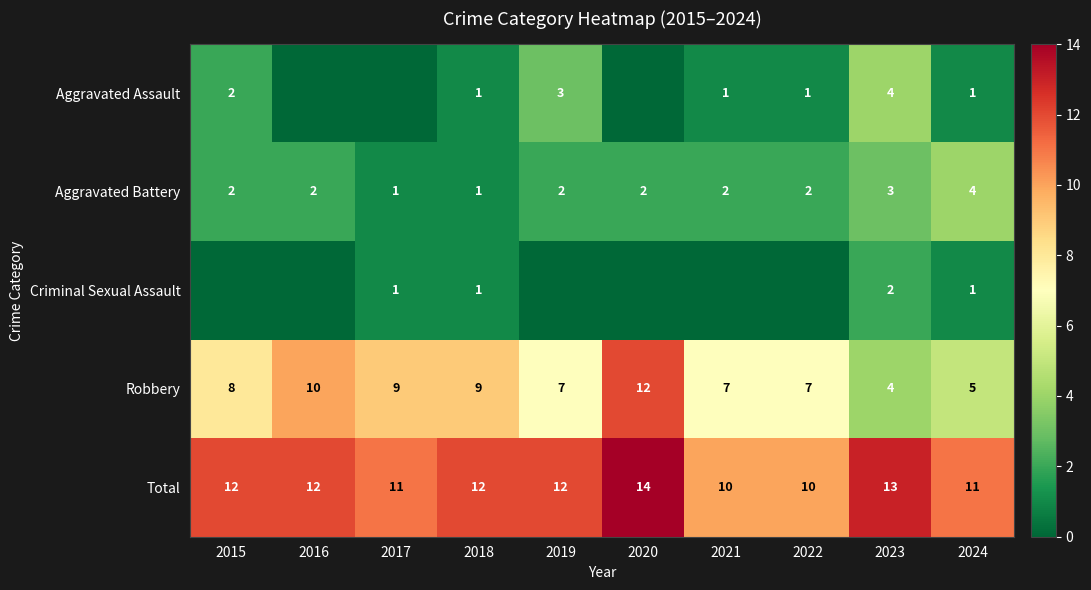

Is the value of Robbery at 2021 greater than the value of Total at 2017?

No